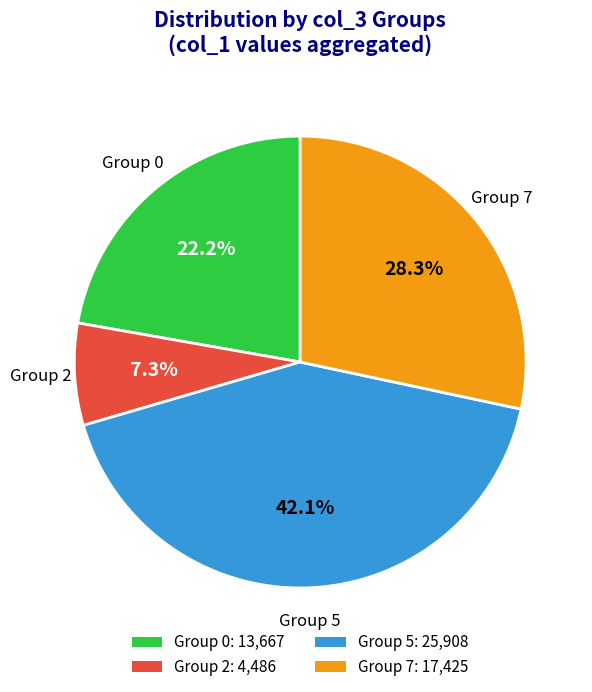

Is there any slice that represents more than half of the pie?

No